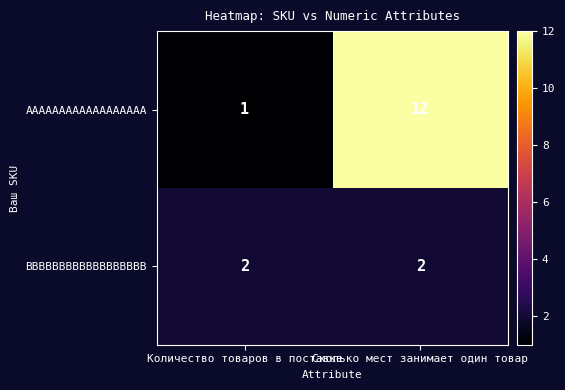

What is the total value across all series at Количество товаров в поставке?

3